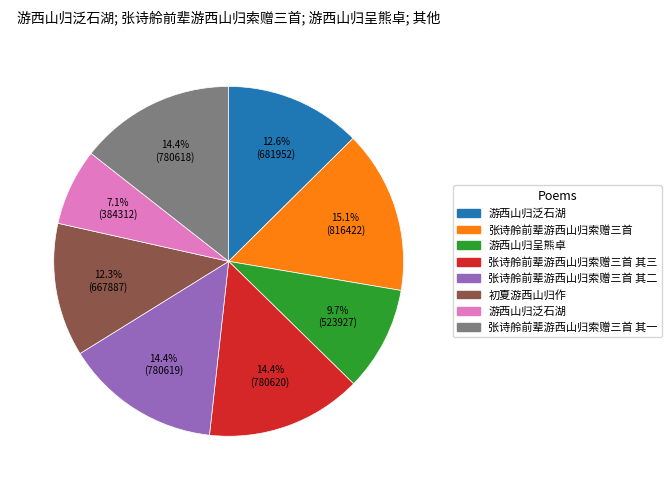

Is there any slice that represents more than half of the pie?

No